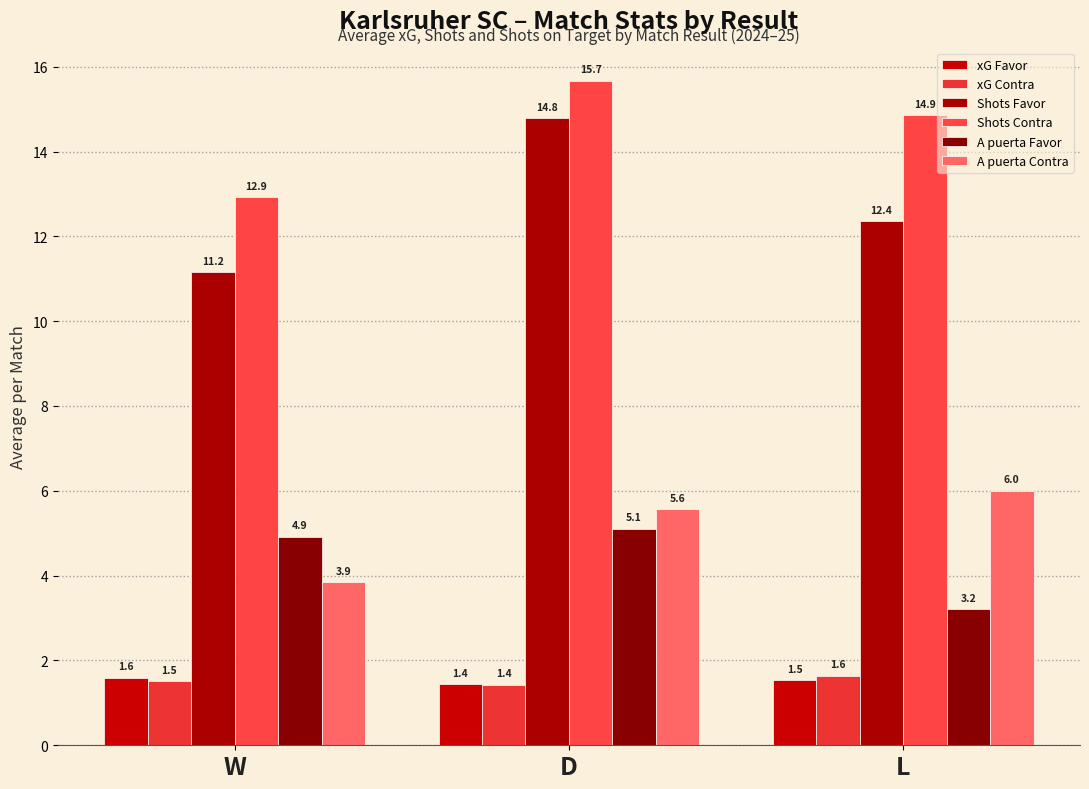

Read the Shots Contra value at D.

15.7